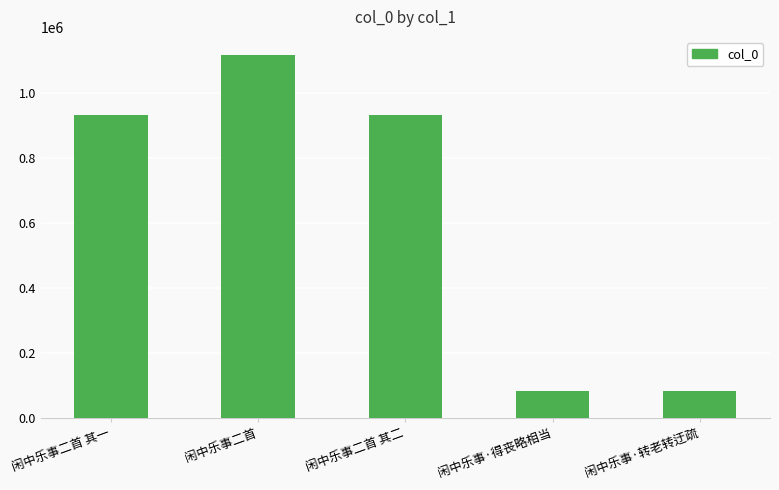

How many data points does each series have?

5